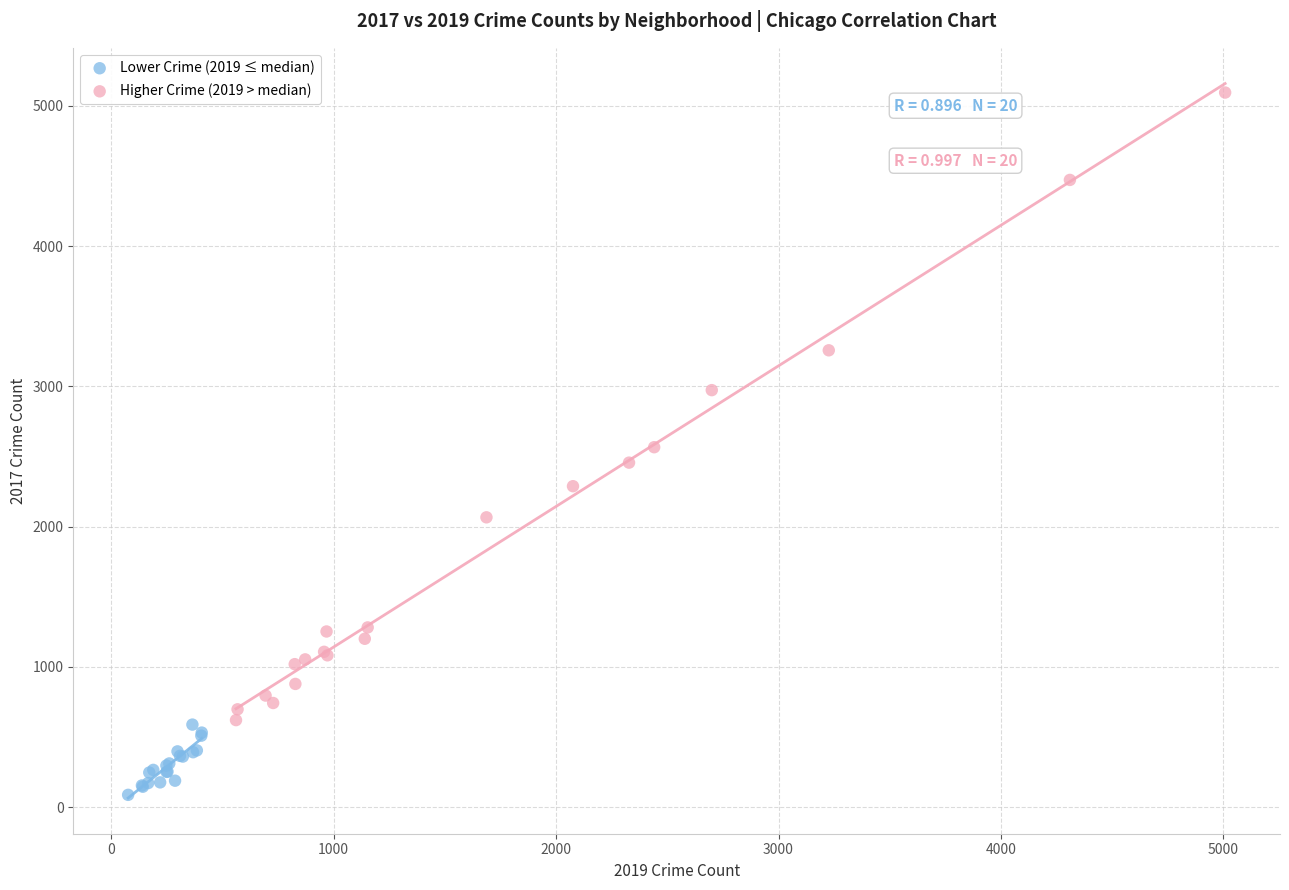

Which series reaches the maximum Y coordinate?

Higher Crime (2019 > median)